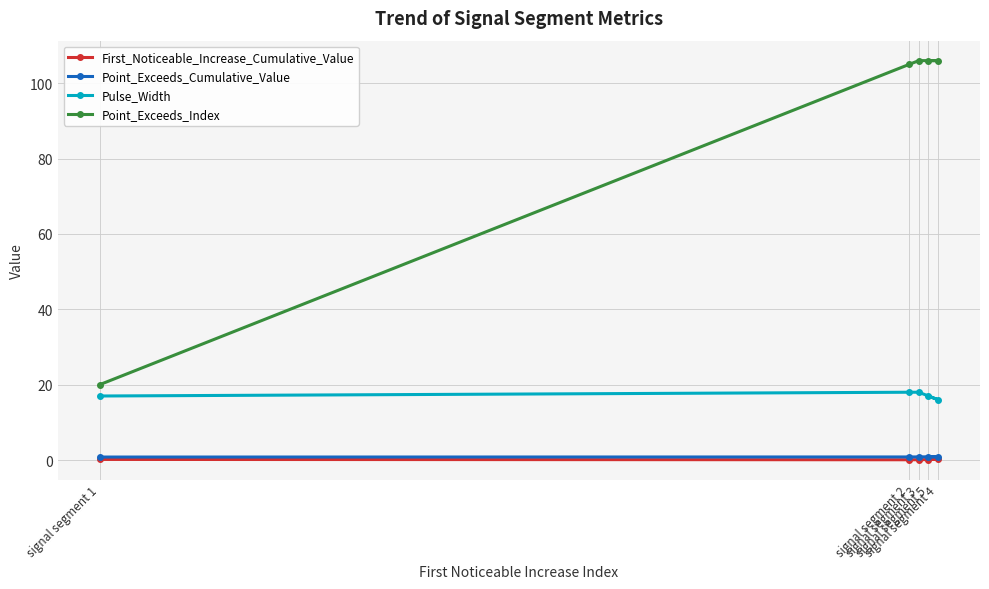

The Point_Exceeds_Cumulative_Value series shows 1.1 at signal segment 5. True or false?

False